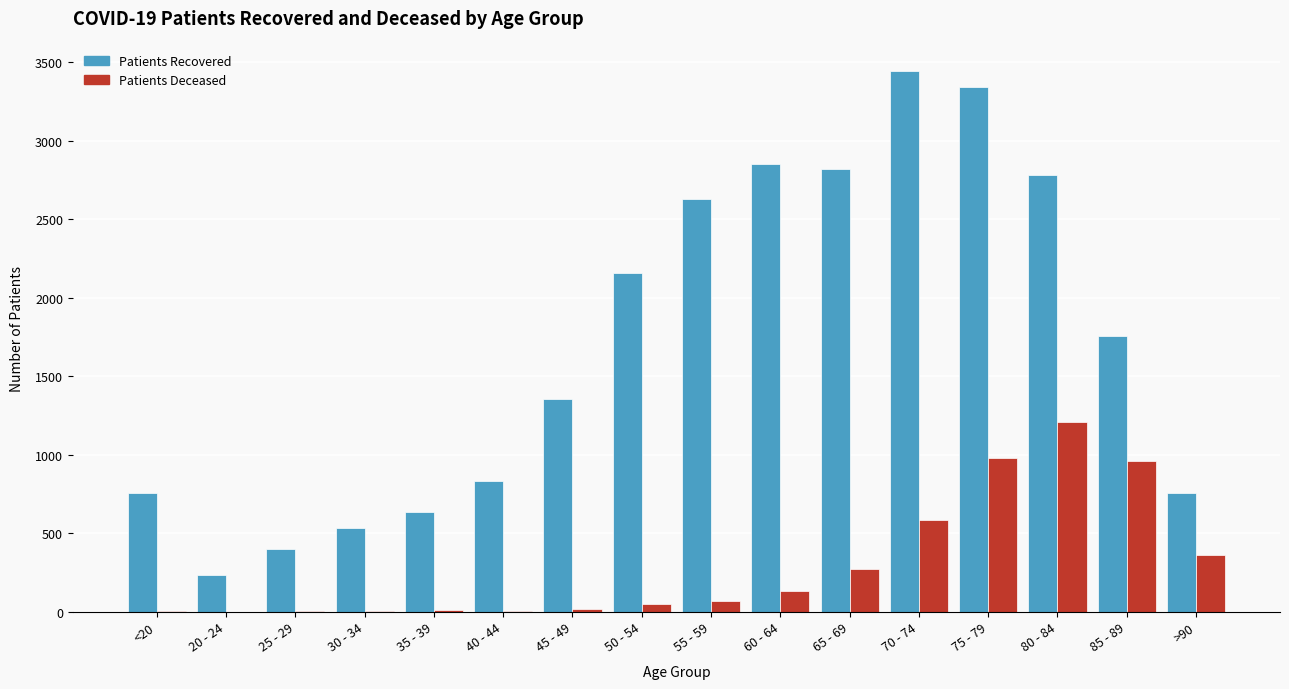

At which category is the sum across all series the highest?

75 - 79